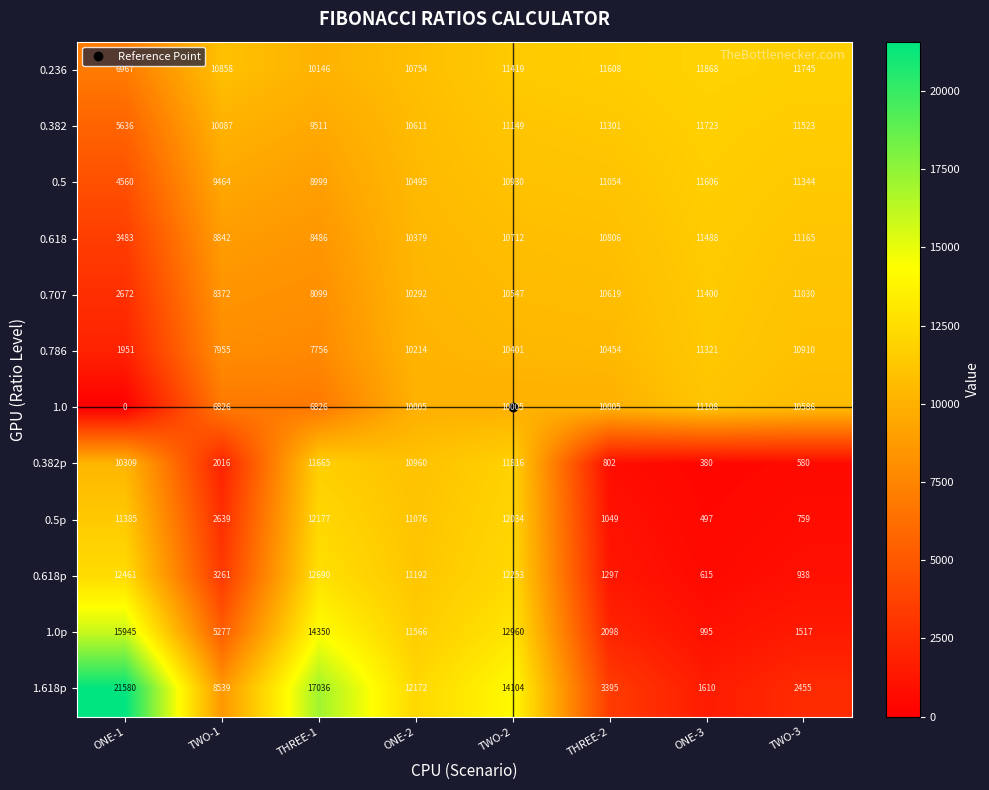

Where is 0.707 nearest to the value 7036?

THREE-1